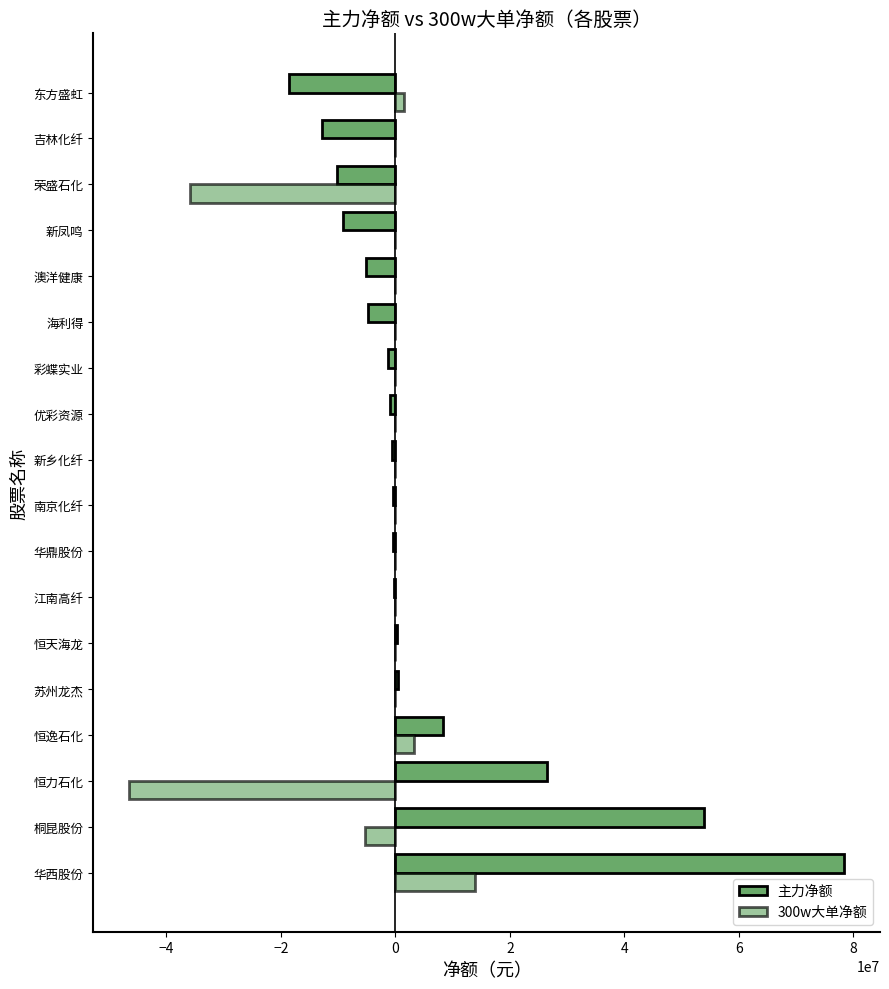

What is the sum of all 300w大单净额 values?

-68964407